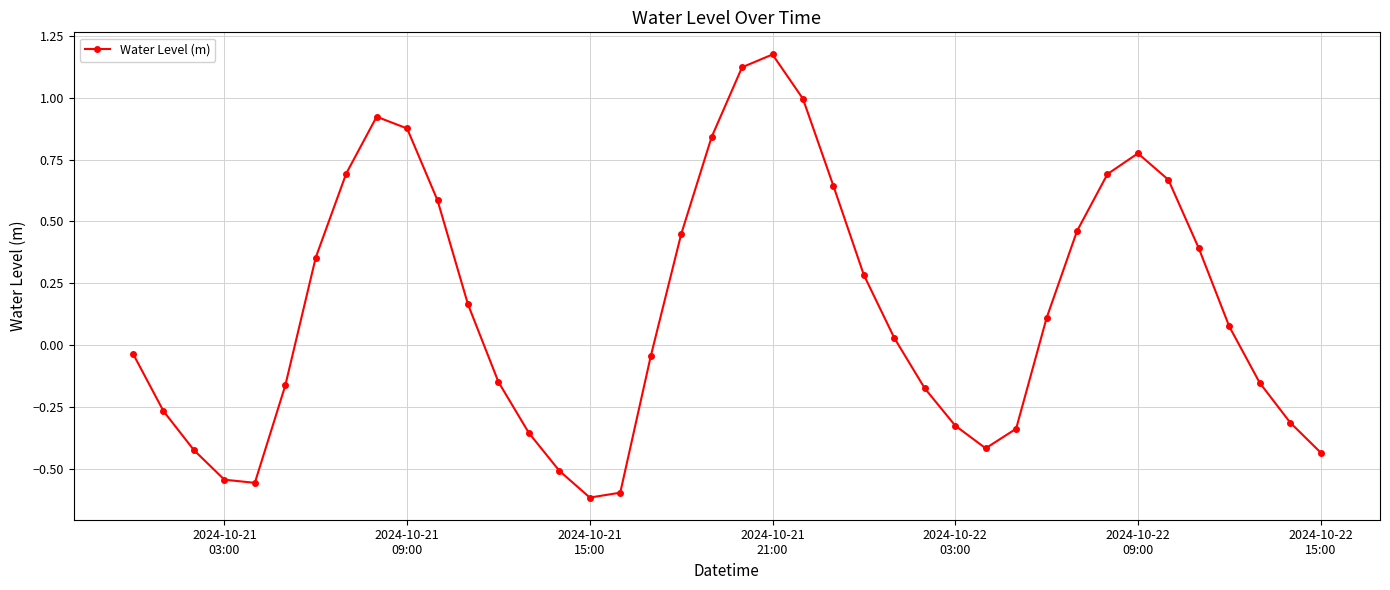

What is the sum of all values?

5.9